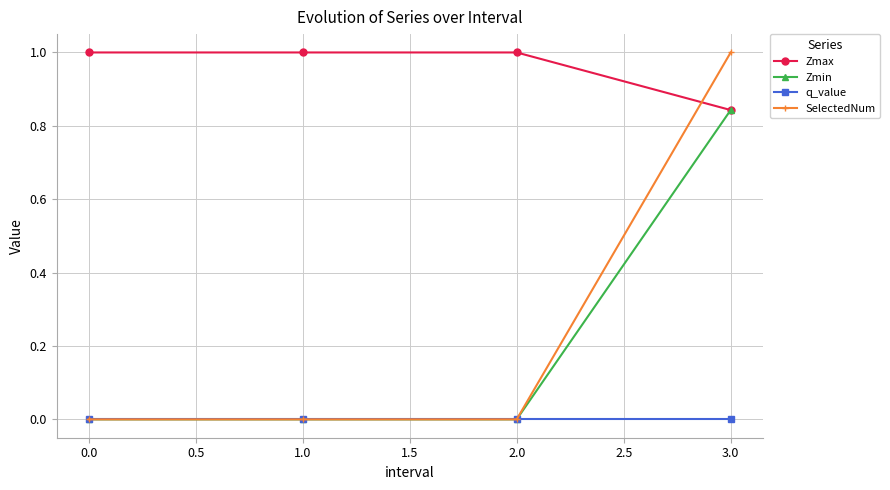

What is the greatest value displayed?

1.0